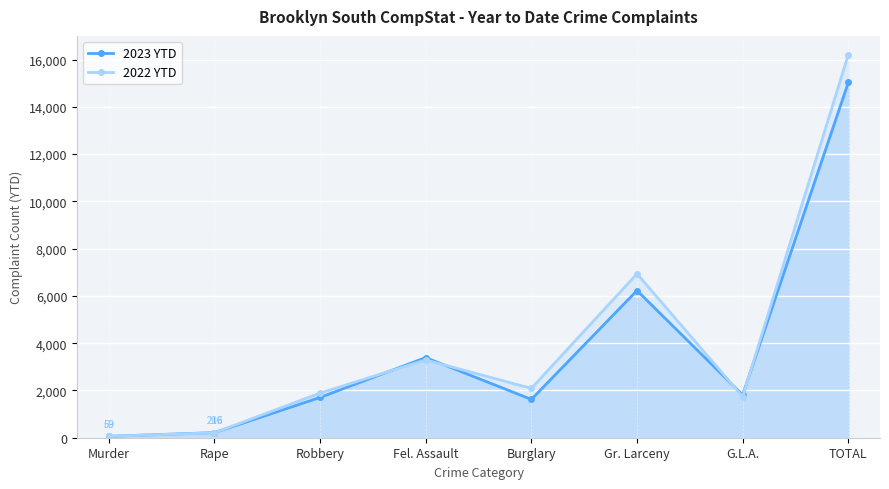

What is the sum of the 2022 YTD values at G.L.A. and Gr. Larceny?

8671